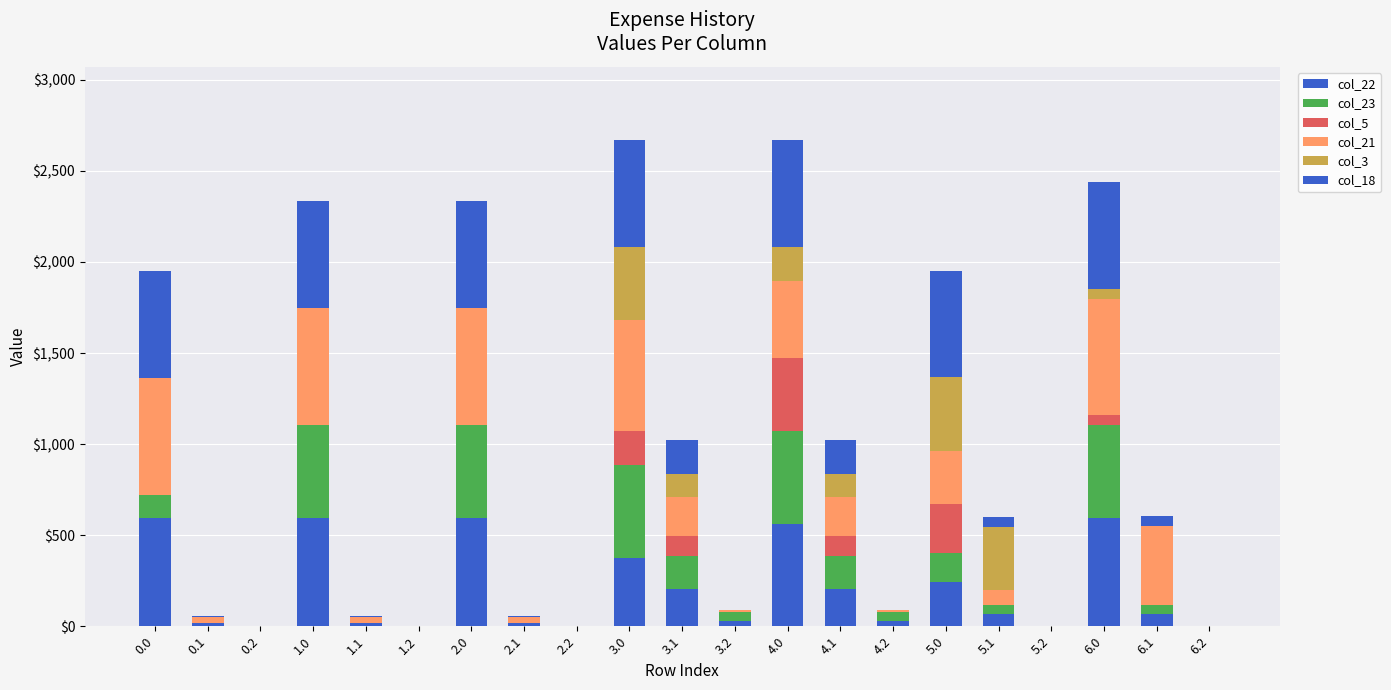

Count the number of categories in the chart.

21